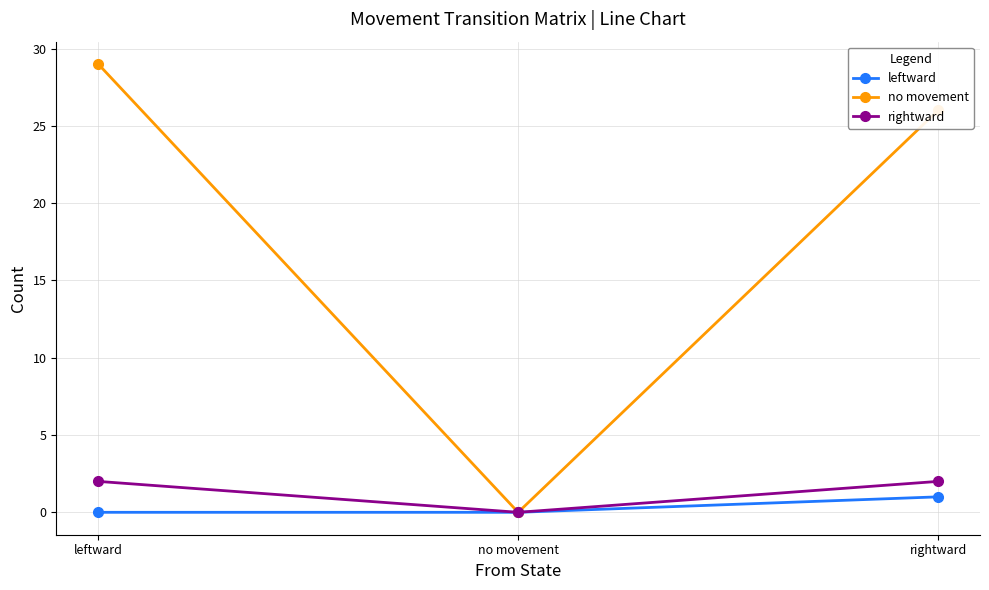

What are all the series names shown in the legend?

leftward, no movement, rightward